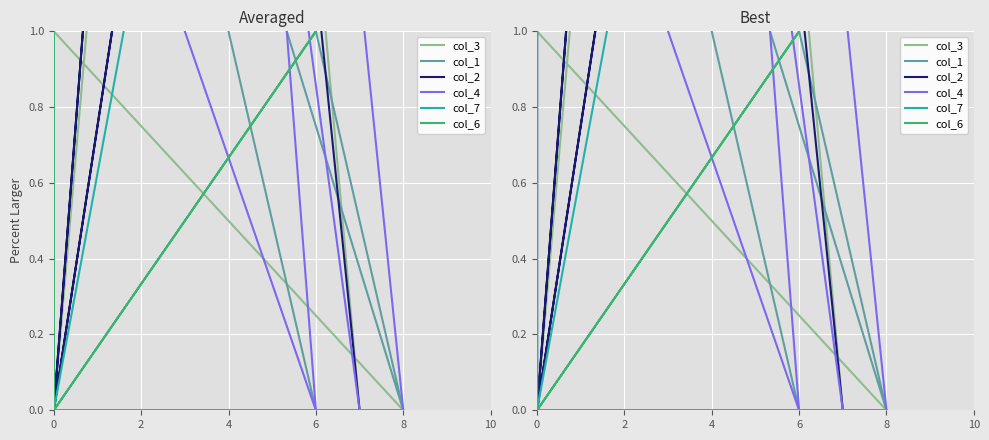

How many data points in col_4 are above 0?

3